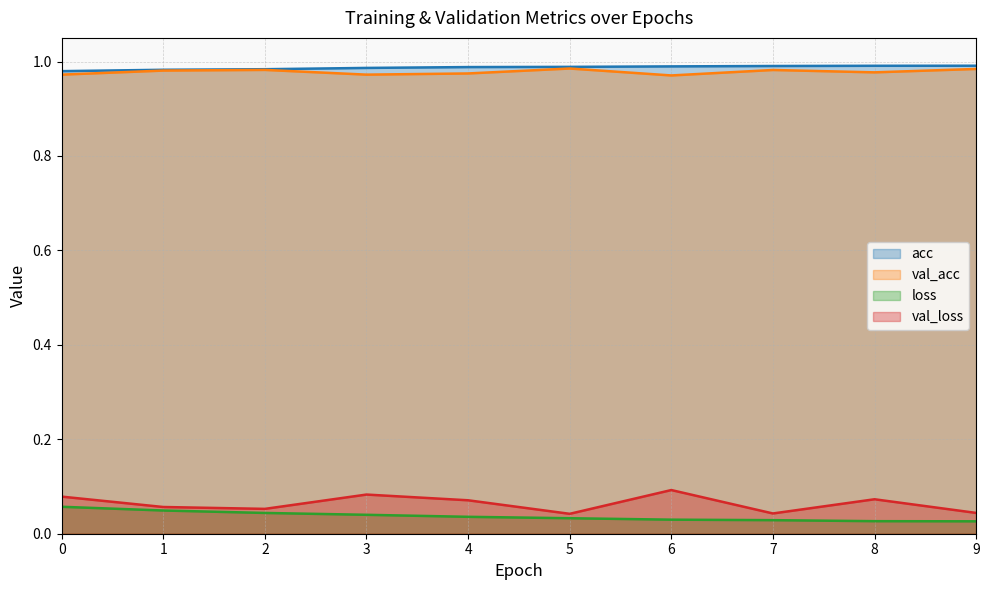

How many lines are shown in the chart?

4